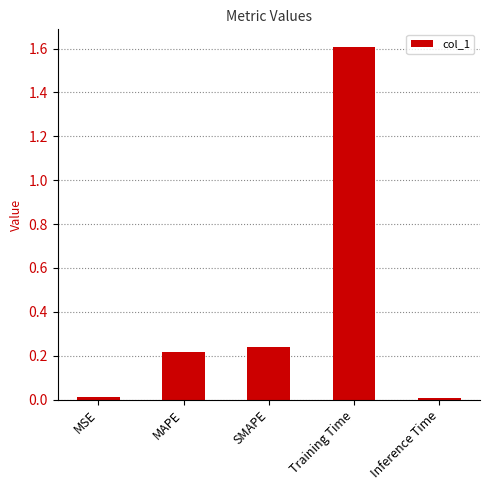

Between Inference Time and SMAPE, which is larger?

SMAPE